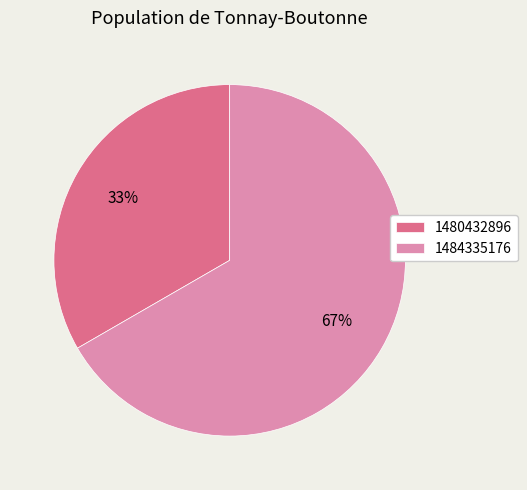

Rank the categories by value from highest to lowest.

1484335176, 1480432896